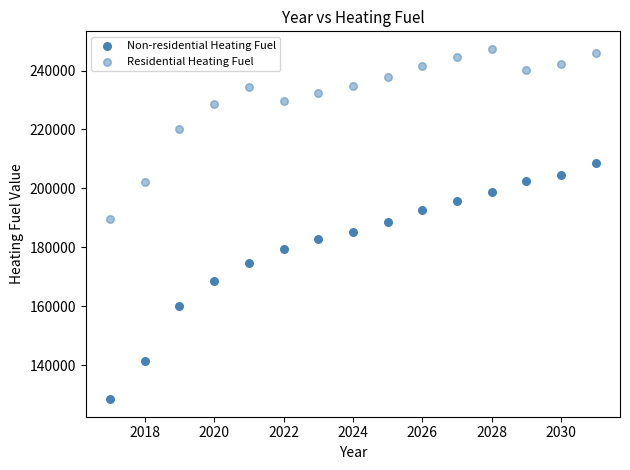

How many data points are displayed?

30